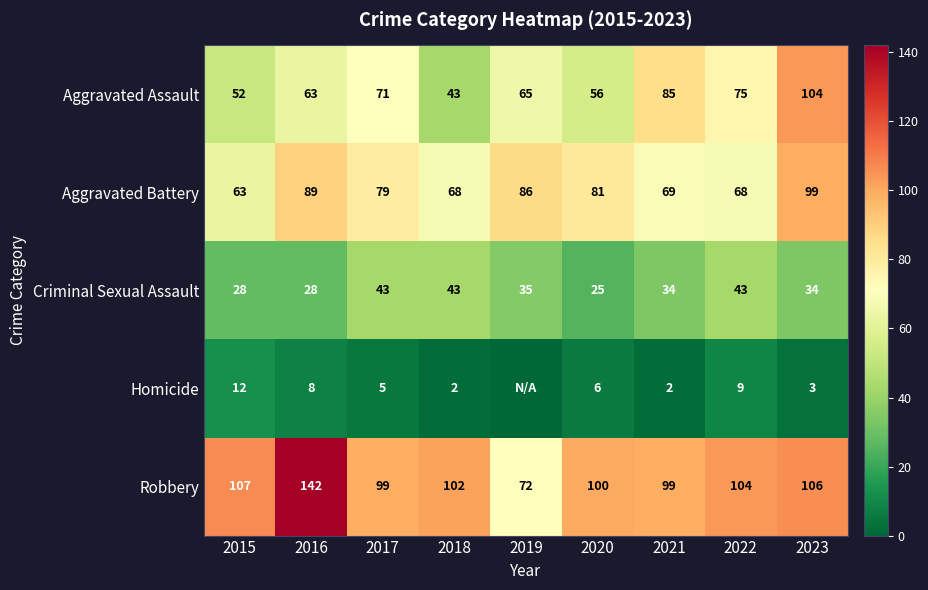

Count the Criminal Sexual Assault values in the range 28 to 43.

8